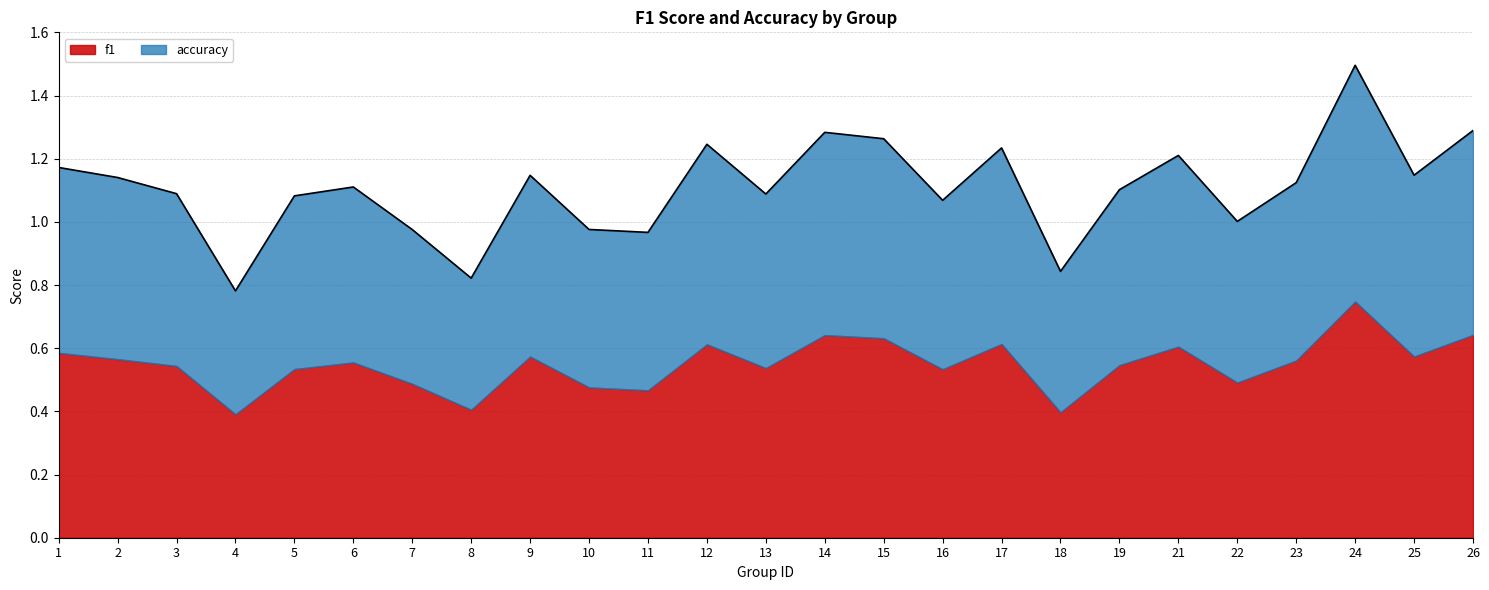

The value at 23 is 1.1. True or false?

True